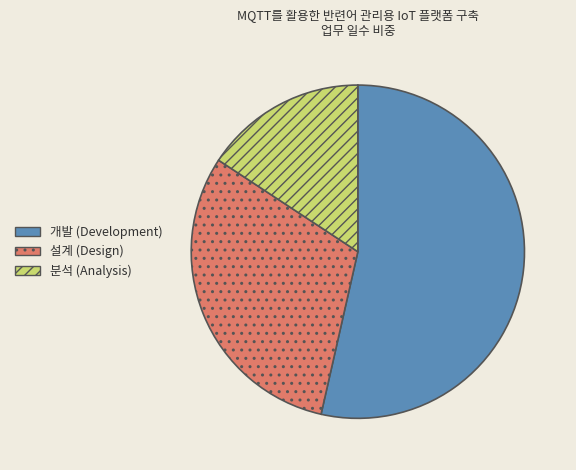

What is the largest slice in the pie chart?

개발 (Development)